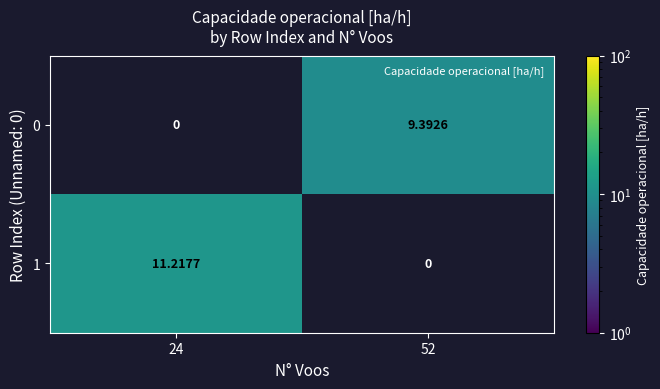

How many data points in 0 are above 9?

1